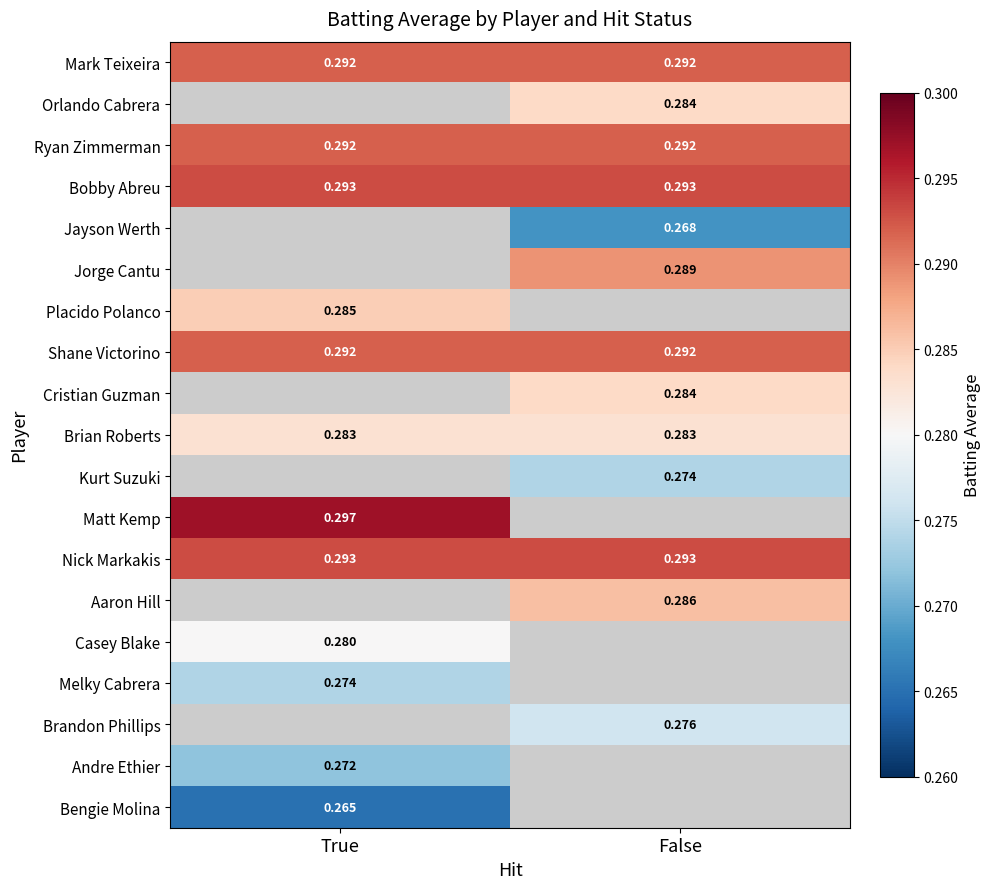

Where is Placido Polanco nearest to the value 0?

True